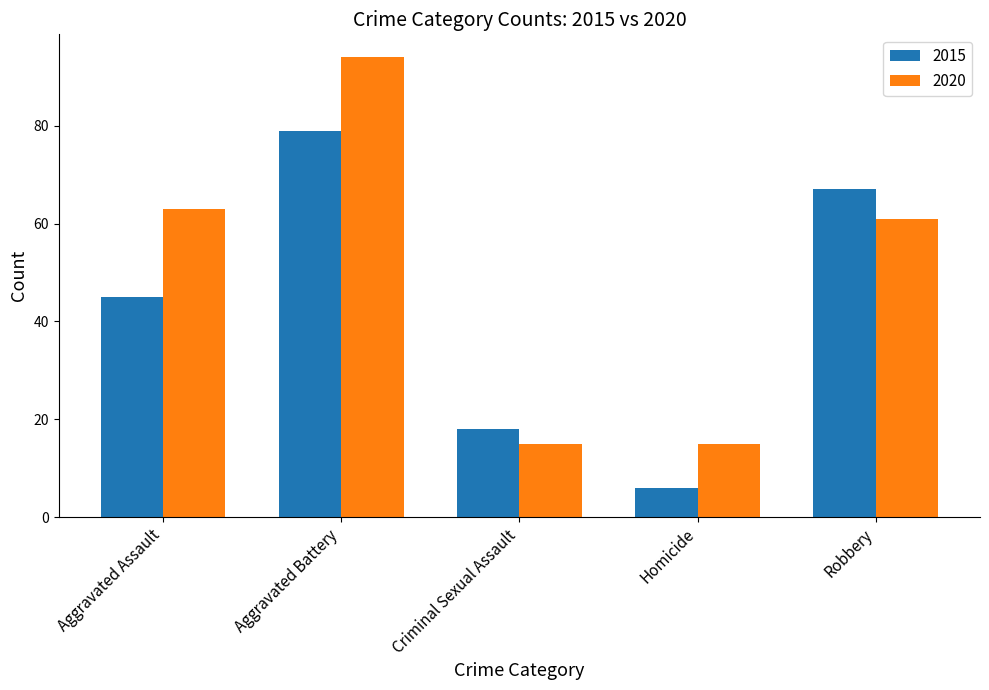

Which category has the highest value in the 2015 series?

Aggravated Battery